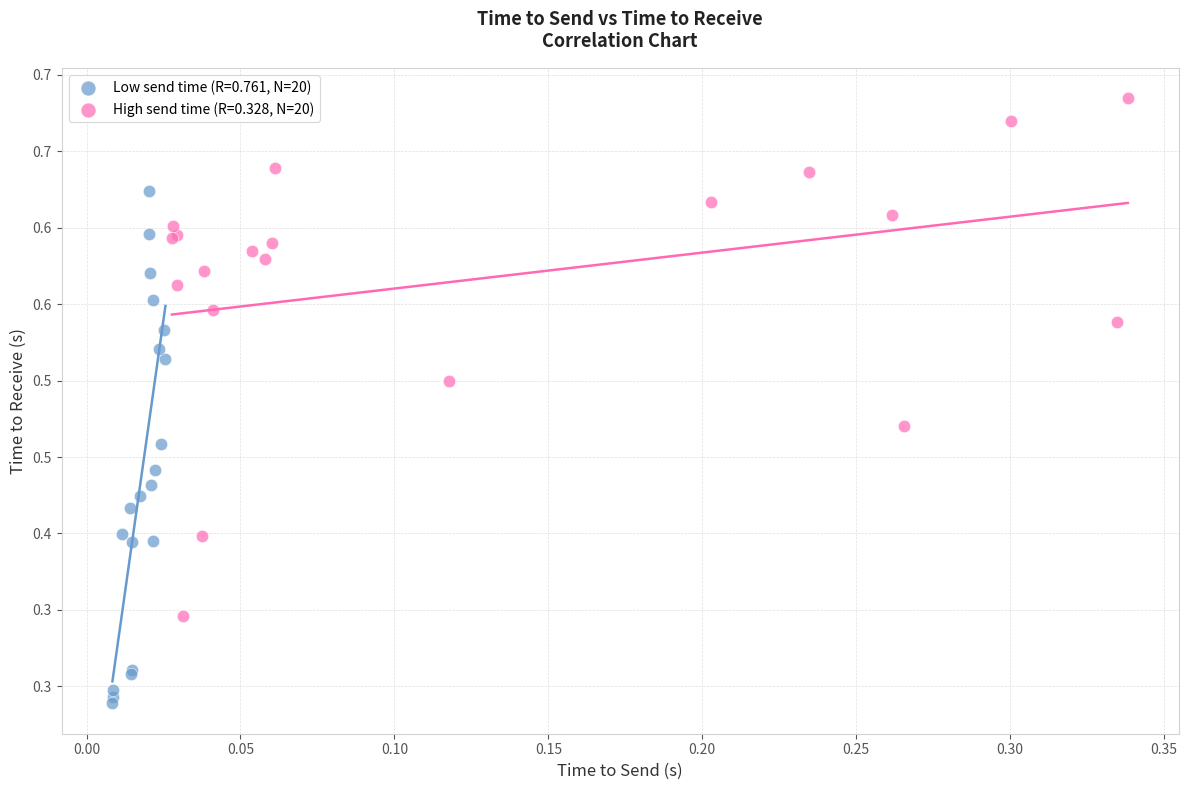

Which series has the widest spread of Y values?

High send time (R=0.328, N=20)